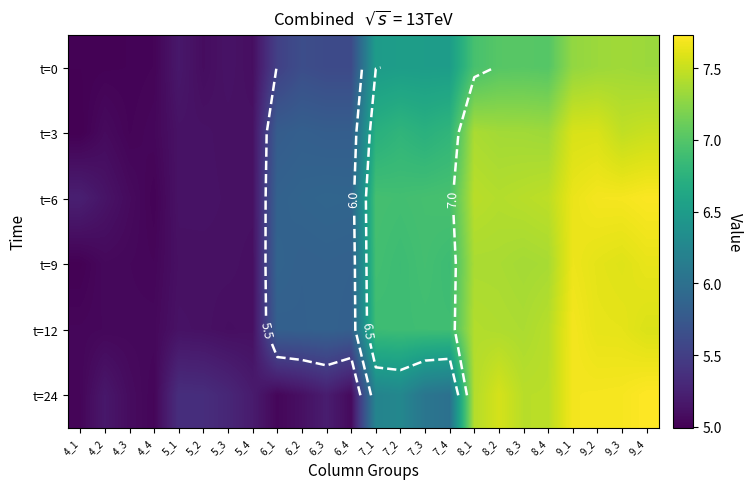

What is the lowest value of the t=0 series?

5.0